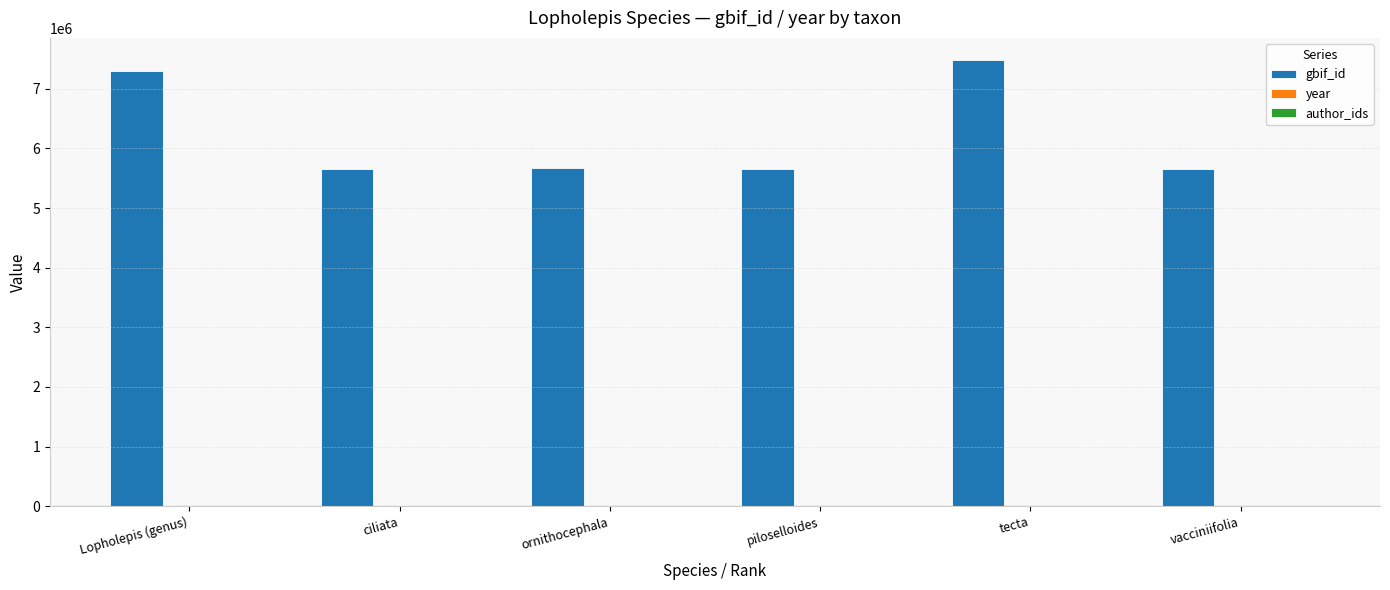

What is the greatest value displayed?

7477703